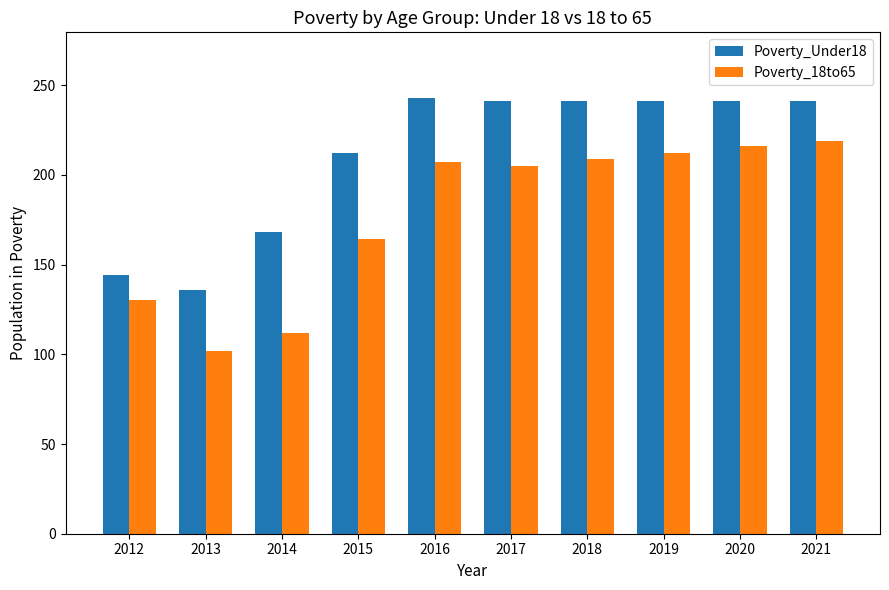

Does the chart contain stacked bars?

No